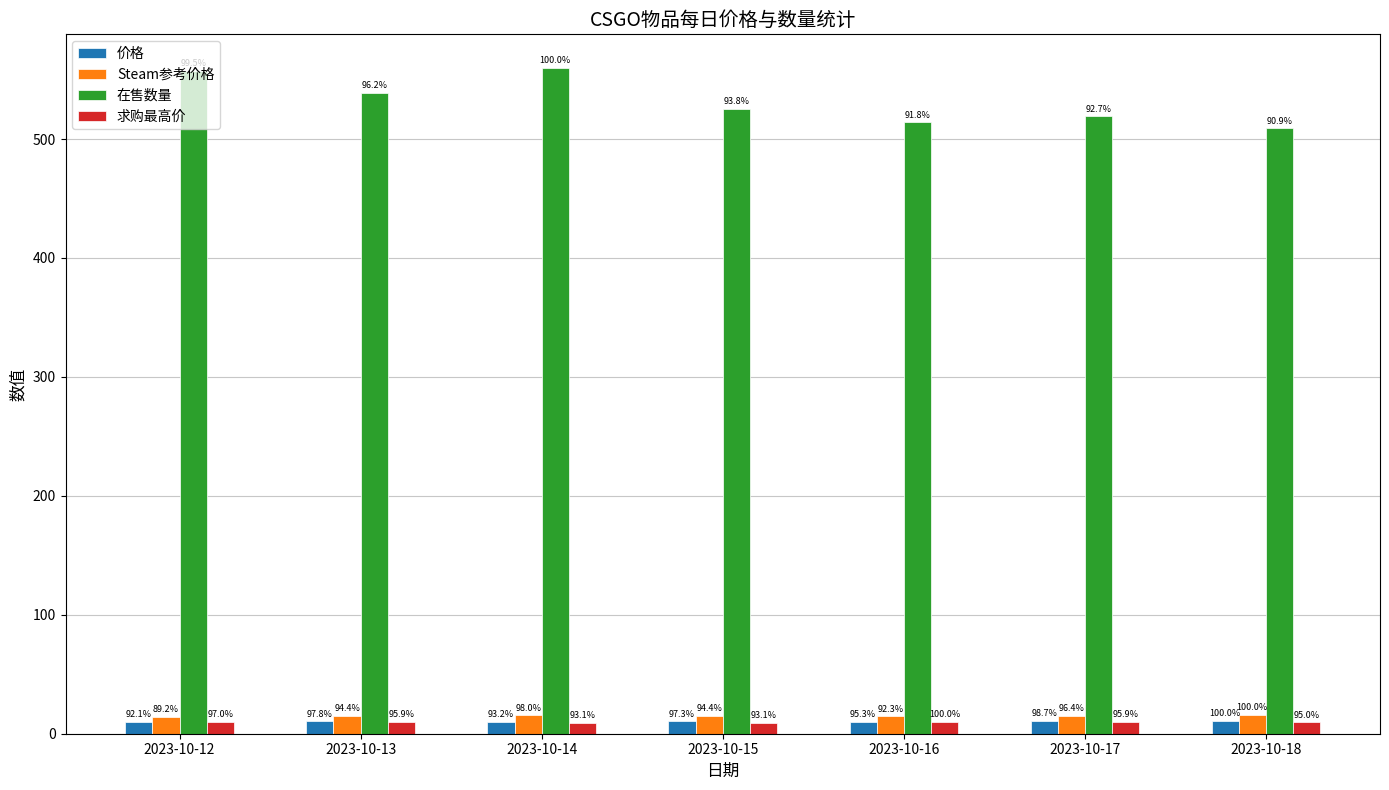

Where does the 在售数量 series first go above 525?

2023-10-12